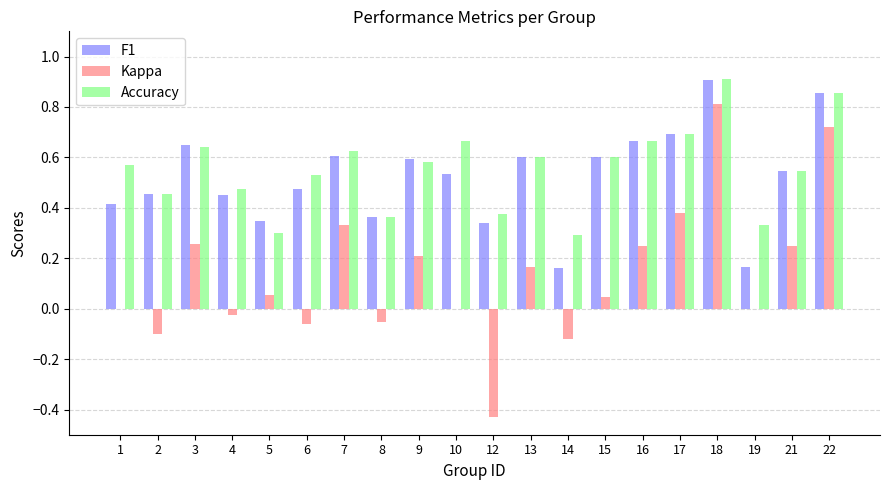

The Accuracy series shows 0.9 at 6. True or false?

False